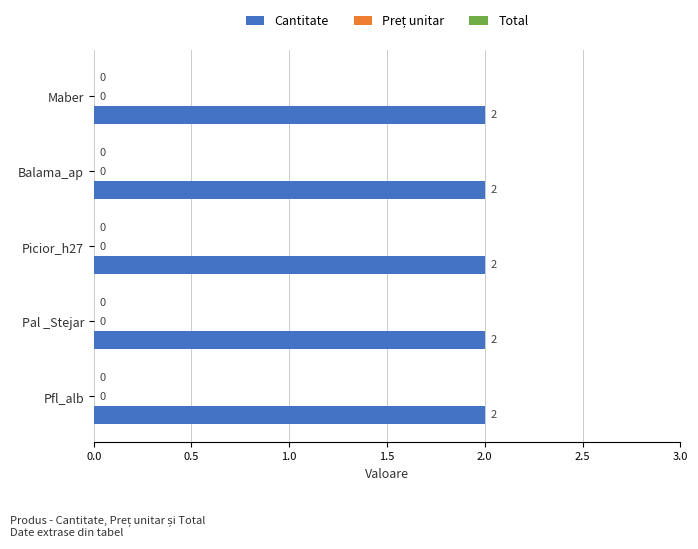

What is the highest value of the Cantitate series?

2